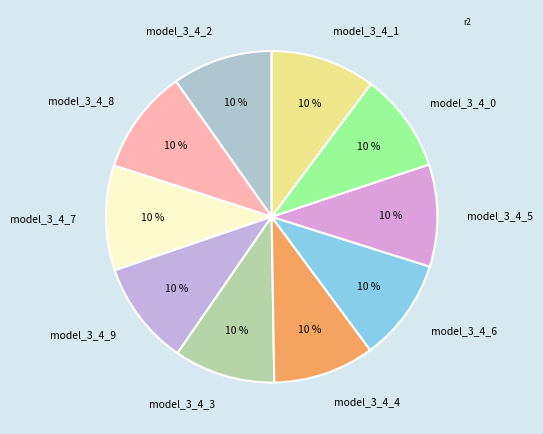

Is there any slice that represents more than half of the pie?

No